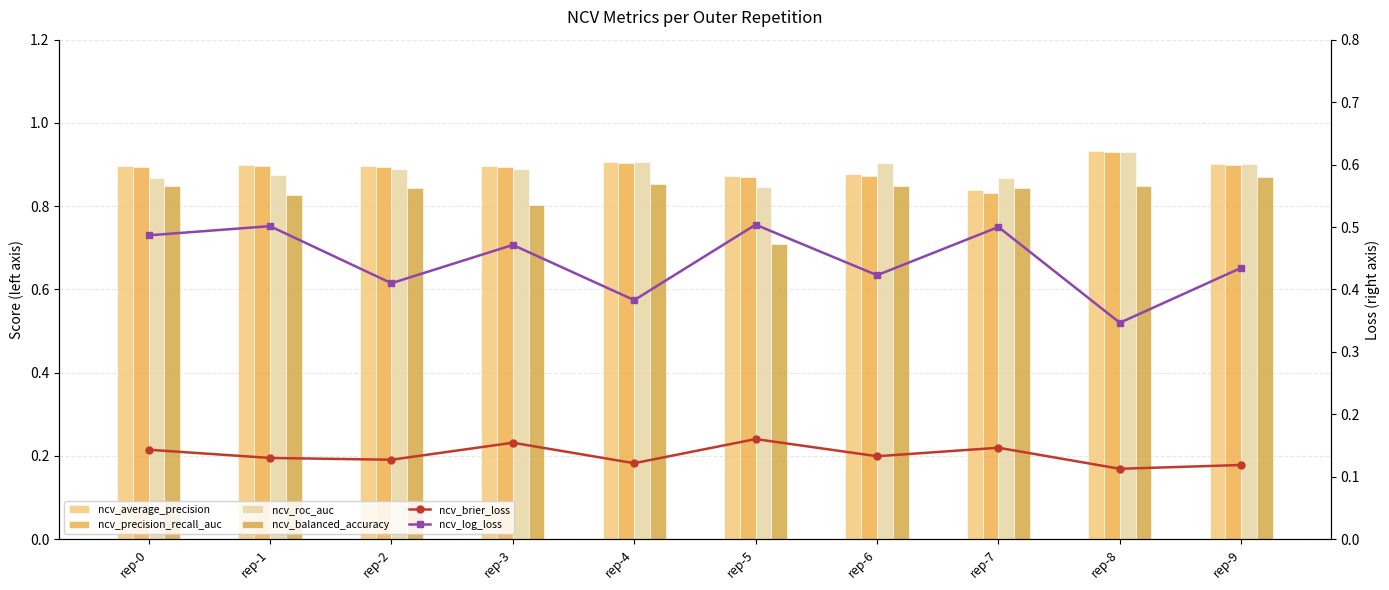

What is the spread (max minus min) of values at rep-0?

0.8